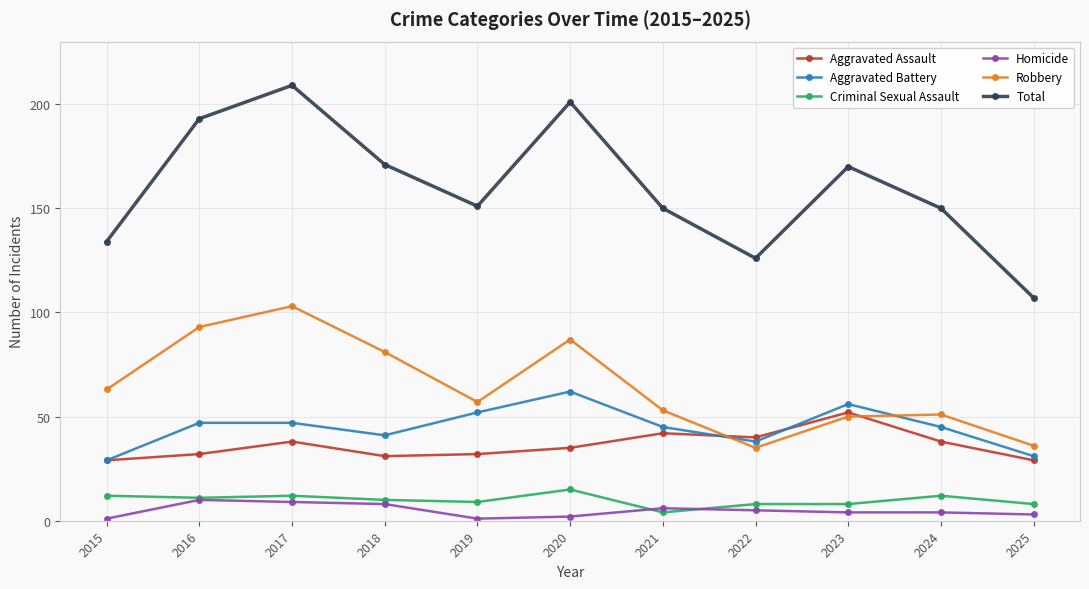

Is this an area chart (filled region under the line)?

No